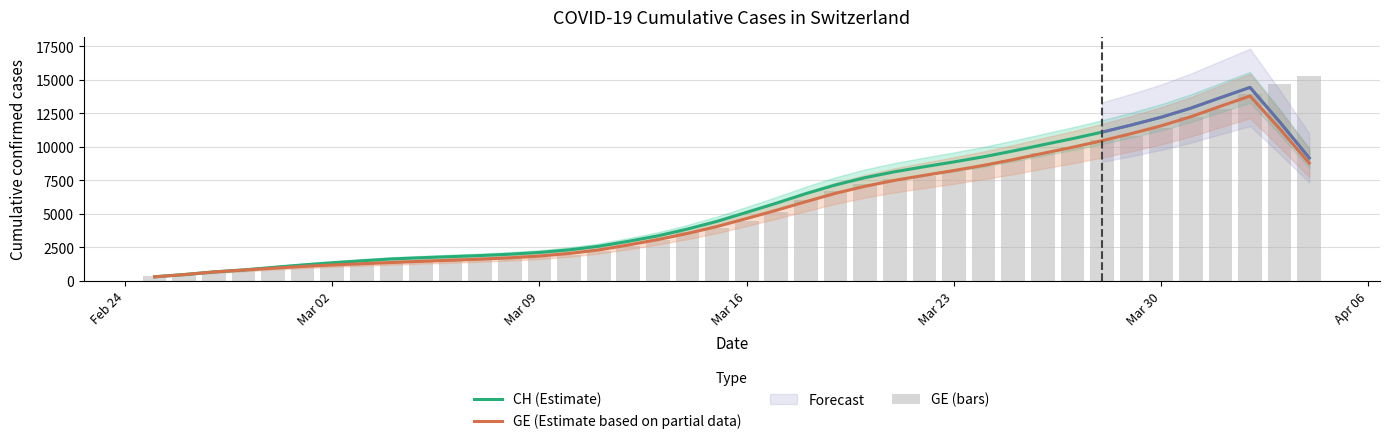

What is the difference between the second highest and second lowest values in the GE (Estimate based on partial data) series?

12569.0